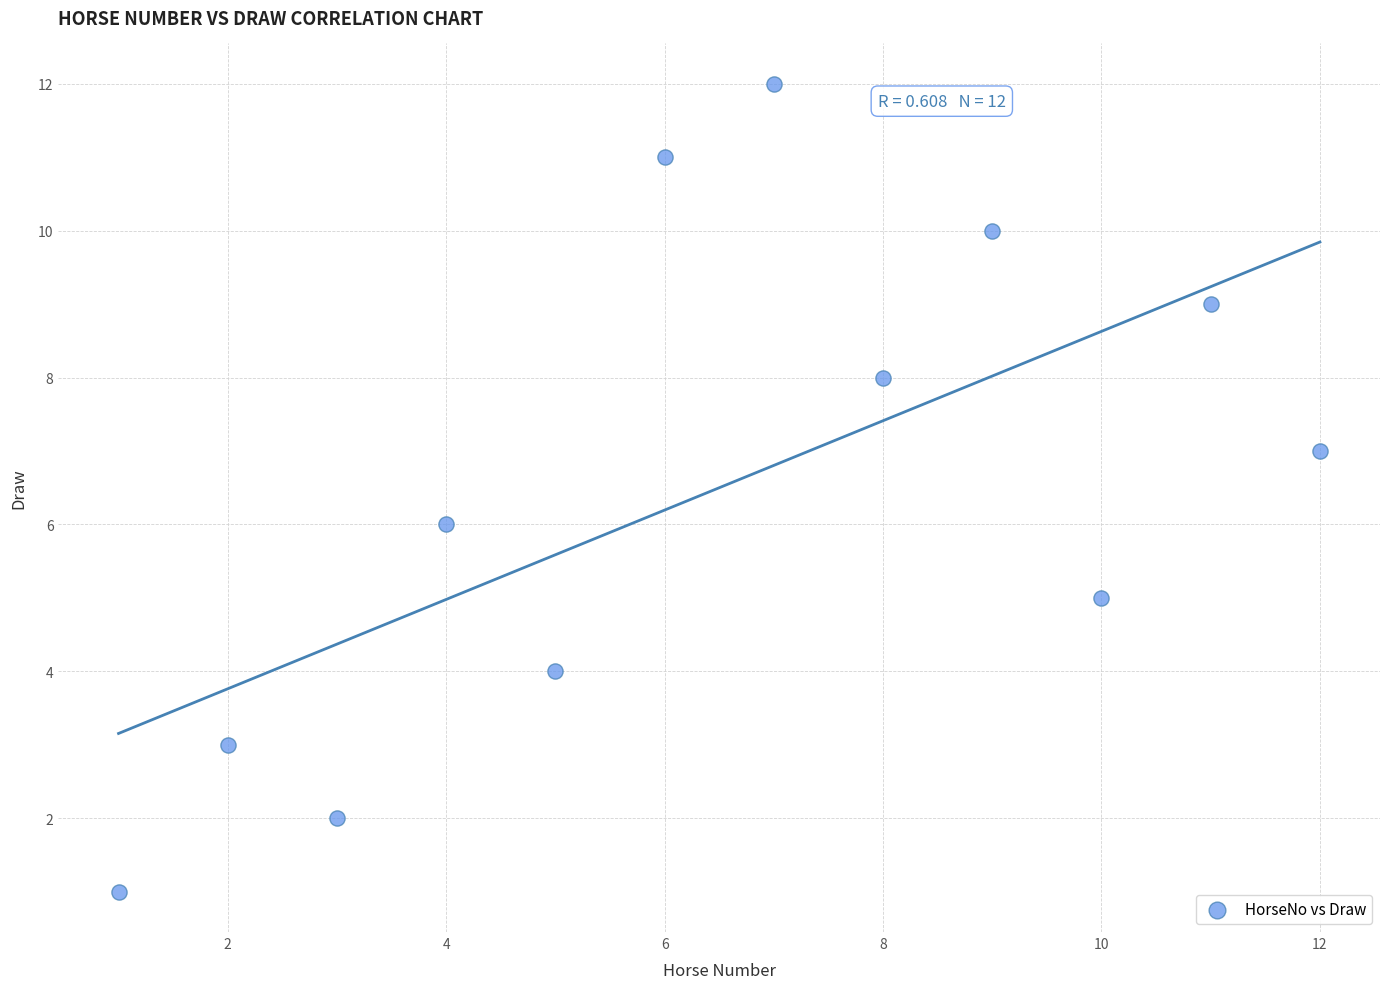

What is the range of X values (max minus min)?

11